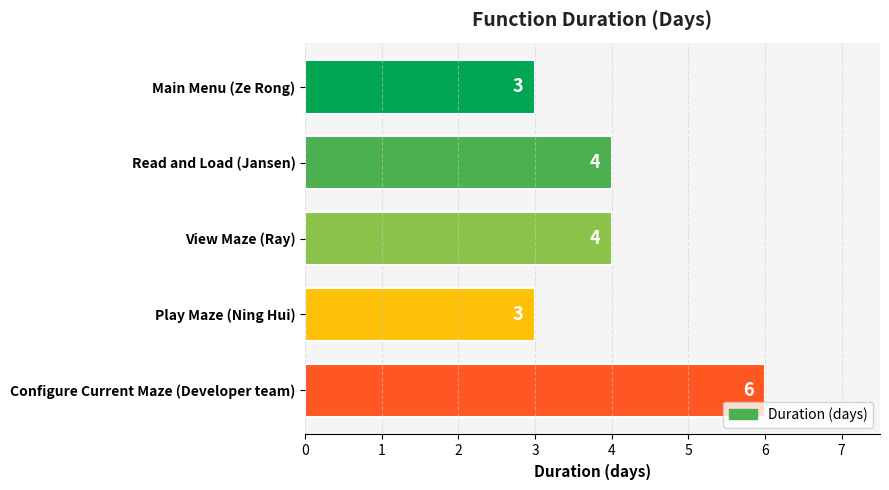

What is the sum of all values?

20